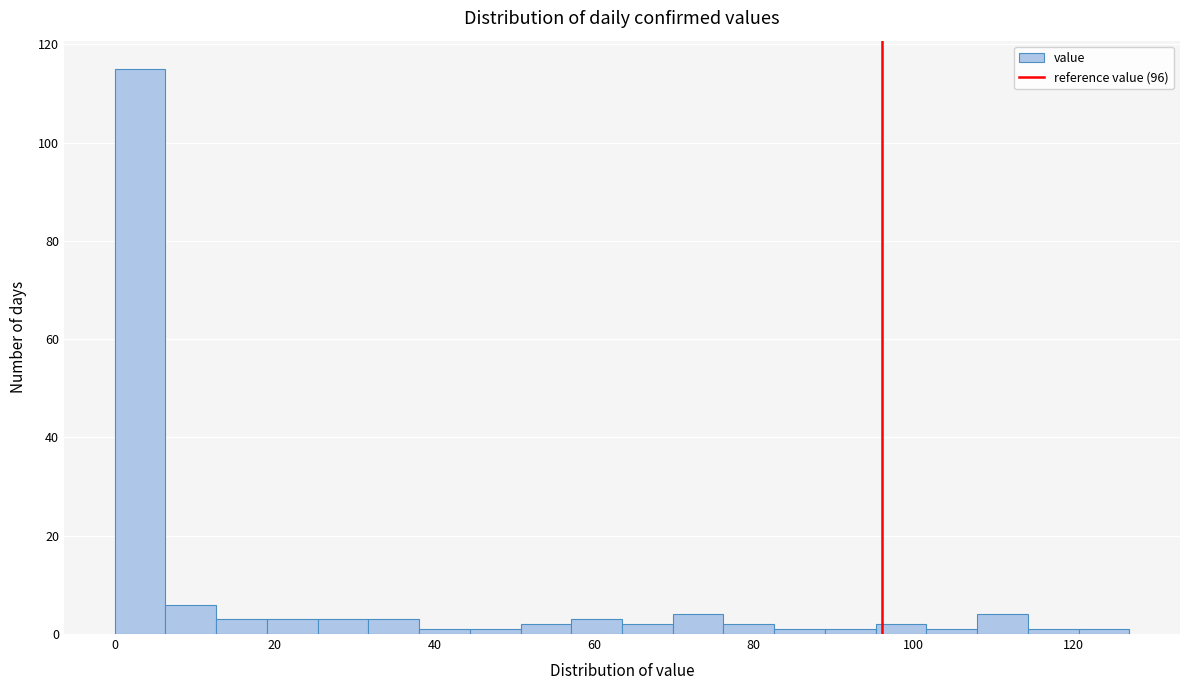

Read against the x-axis, roughly where is the centre of the tallest bar?

4